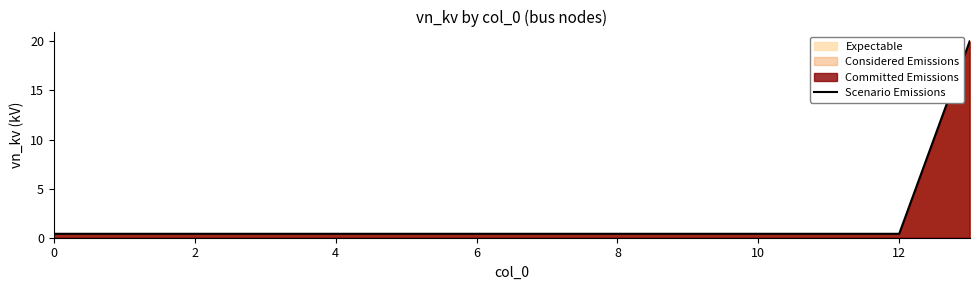

The chart shows a value of 0.4 at 10. True or false?

True